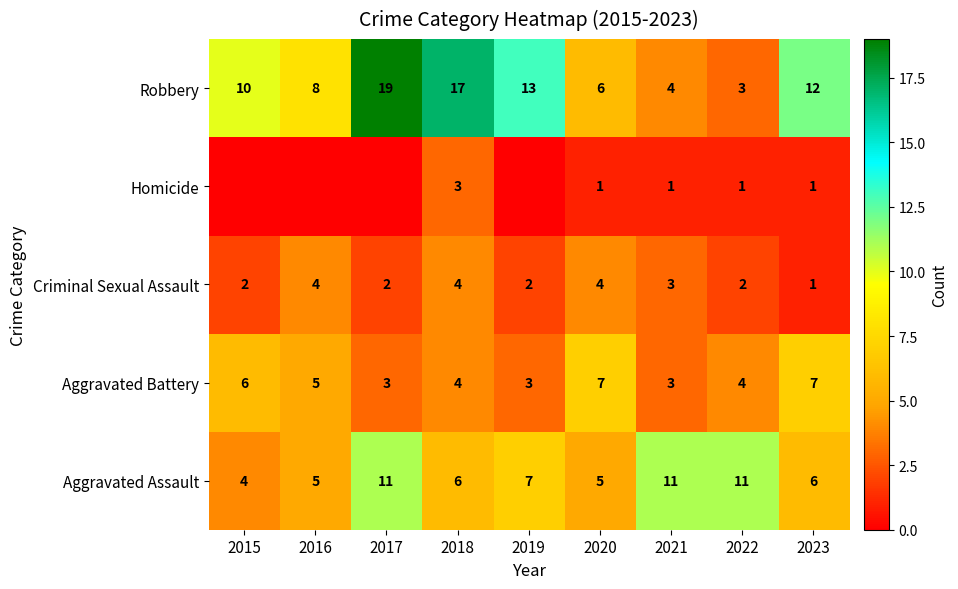

What is the difference between the maximum and minimum values in the Robbery series?

16